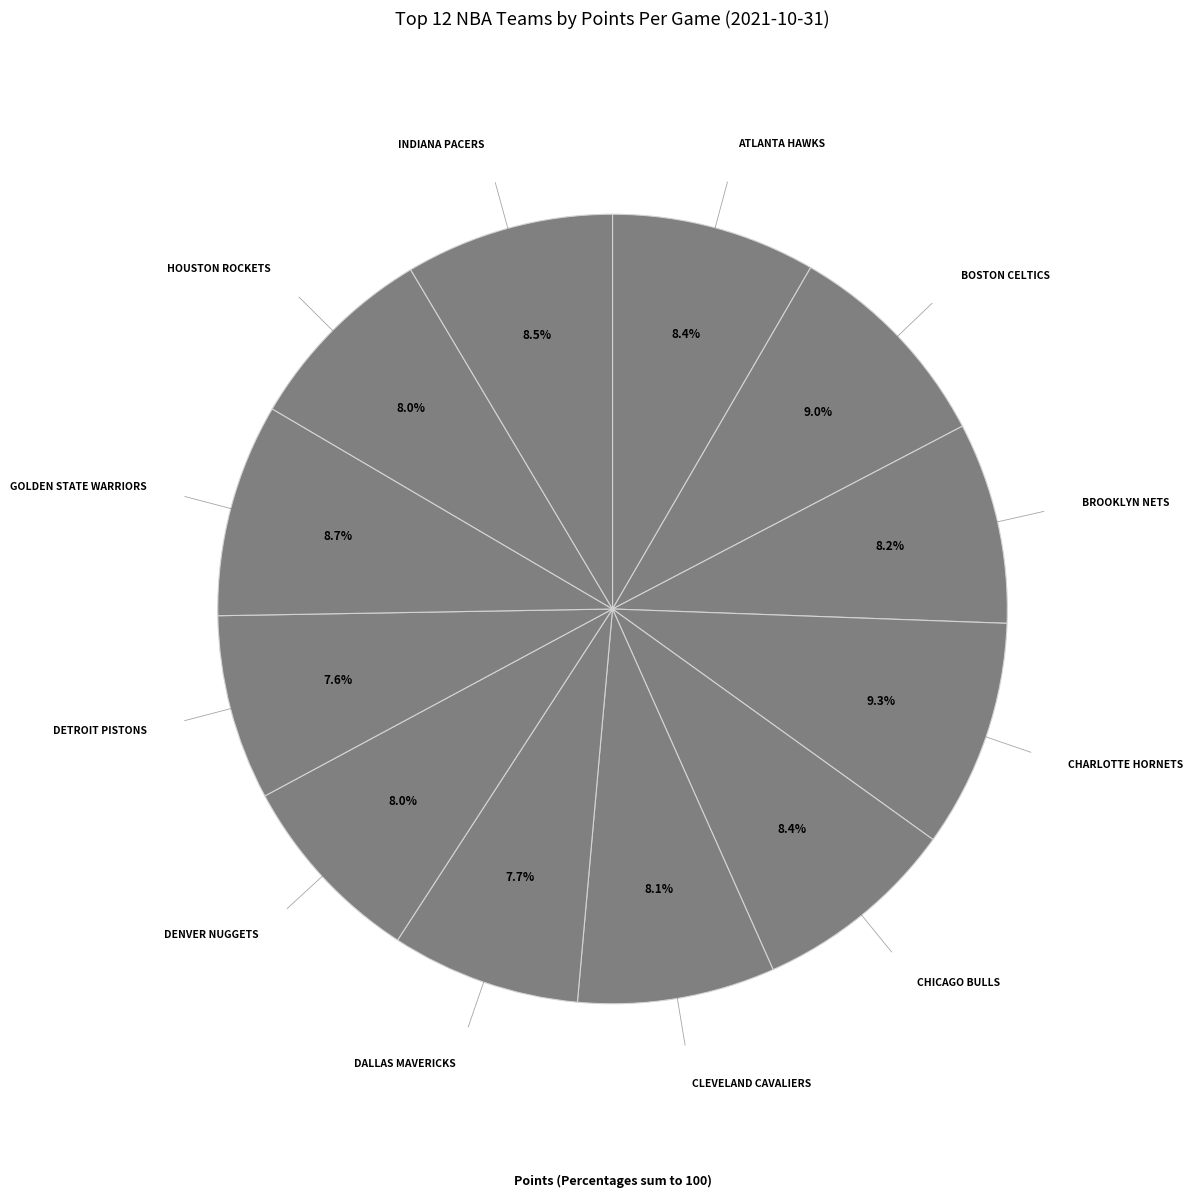

How many slices are in this pie chart?

12